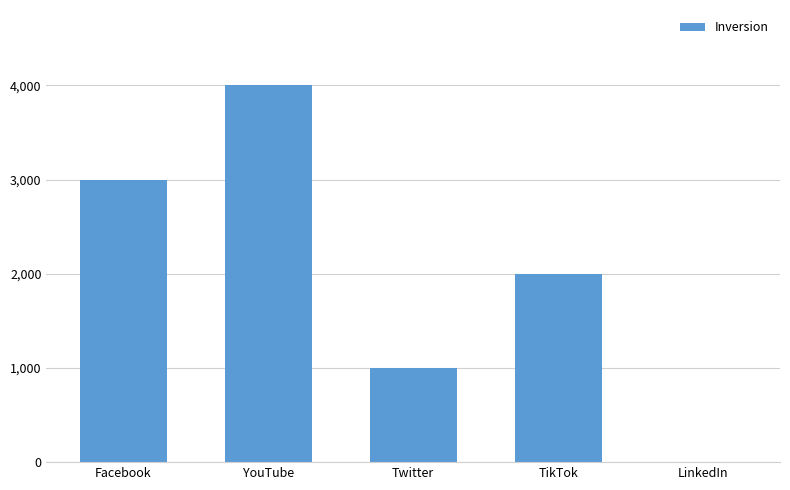

What is the greatest value displayed?

4000.0